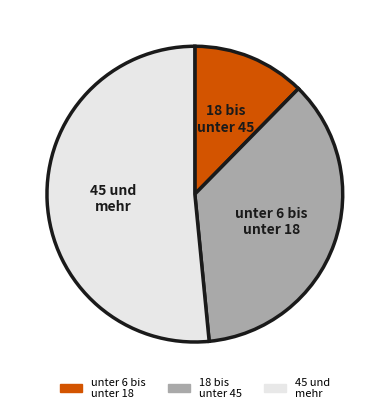

Is there a majority slice in this chart?

Yes